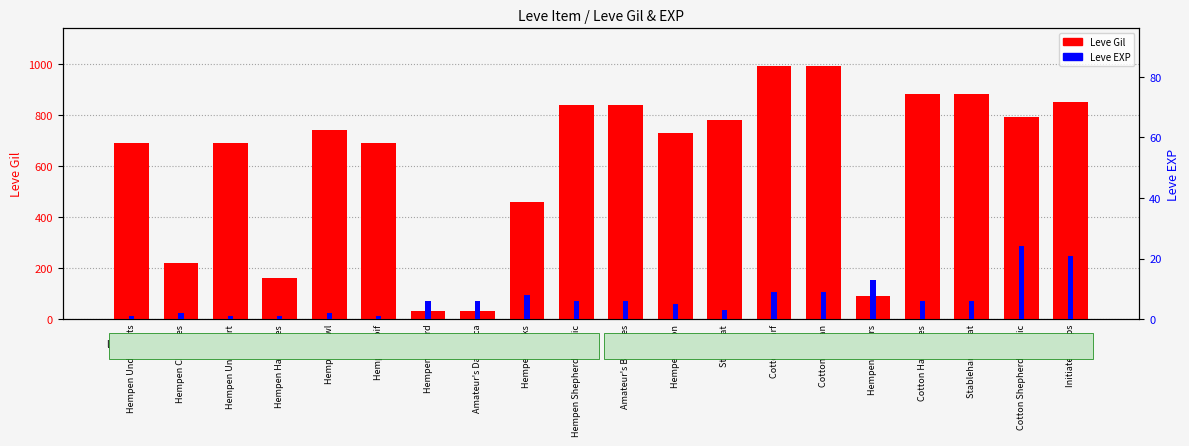

Reading right to left, extract all data points from this chart.

Leve Gil: 850	790	880	880	90	990	990	780	730	840	840	460	30	30	690	740	160	690	220	690
Leve EXP: 21	24	6	6	13	9	9	3	5	6	6	8	6	6	1	2	1	1	2	1